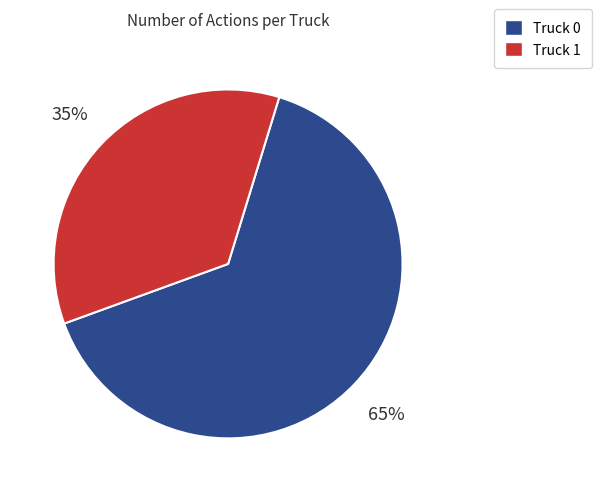

Which category has the smallest portion of the pie?

Truck 1